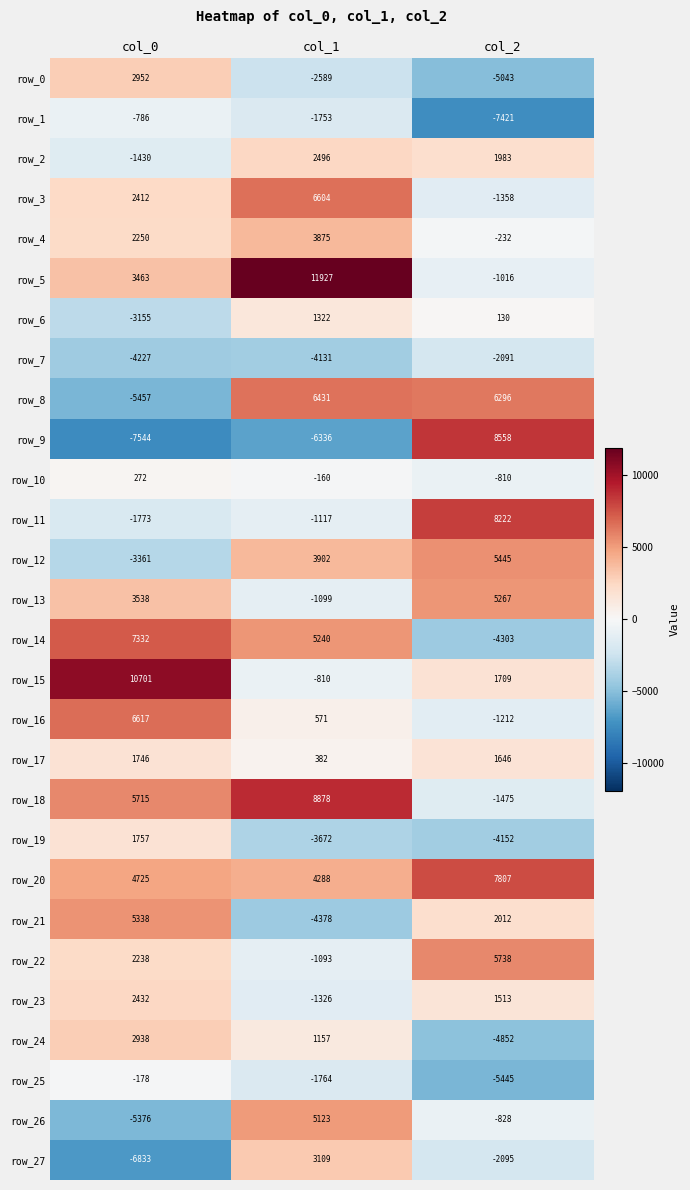

What is the sum of the row_9 values at col_2 and col_1?

2222